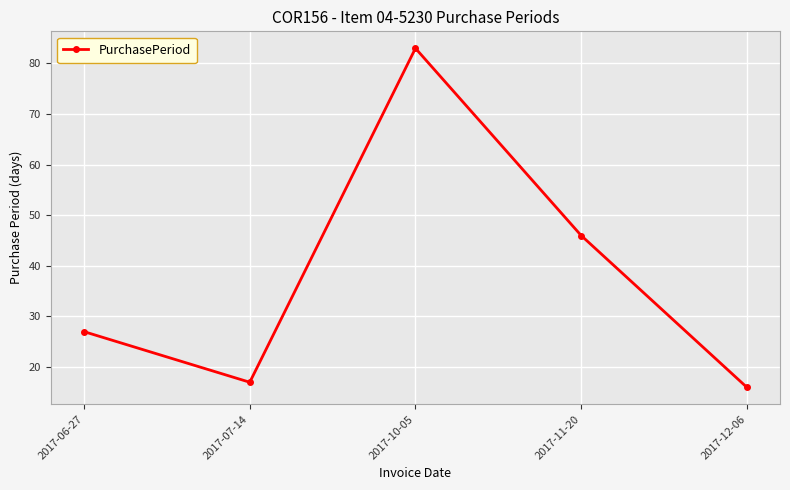

What is the average value?

38